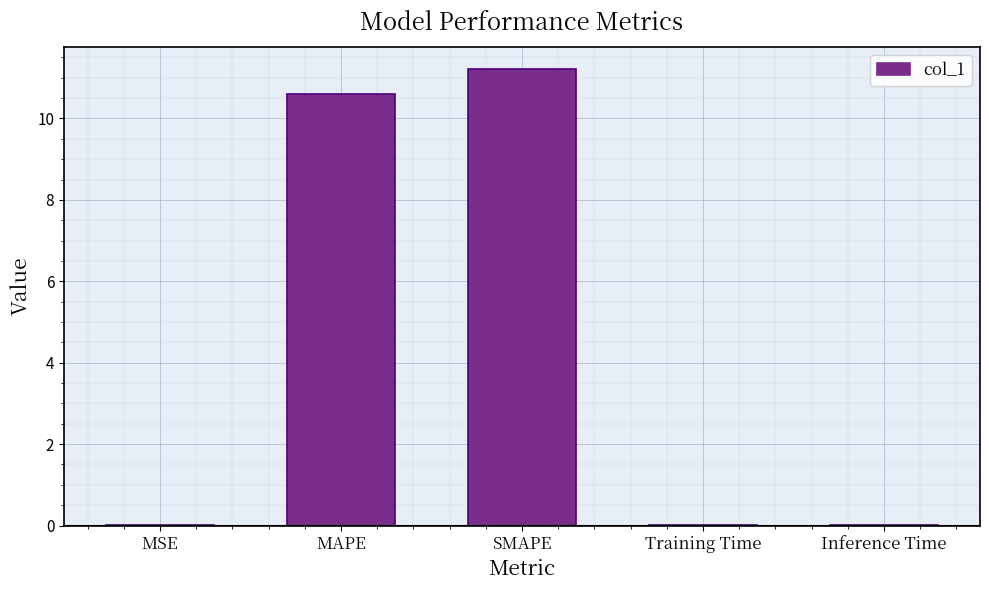

Between SMAPE and Inference Time, which is larger?

SMAPE